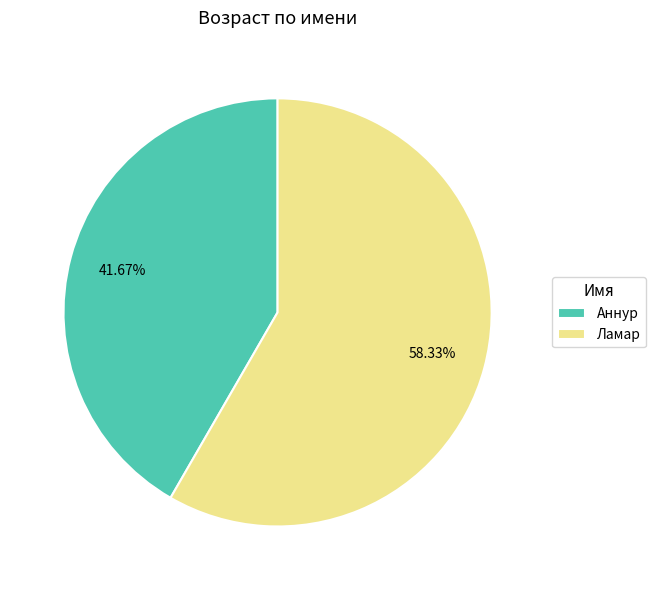

Which slice is the smallest?

Аннур